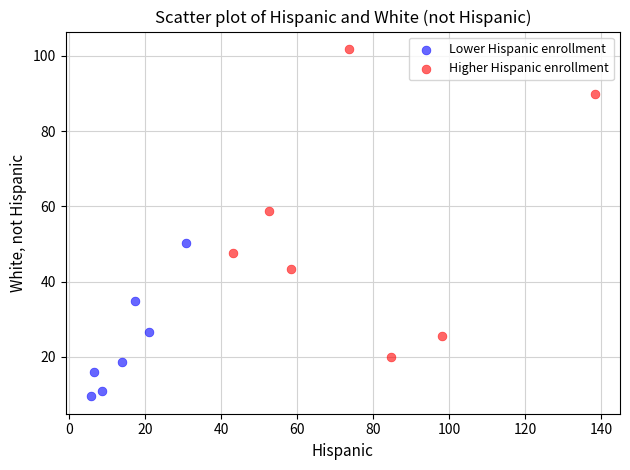

Which series has the widest spread of Y values?

Higher Hispanic enrollment